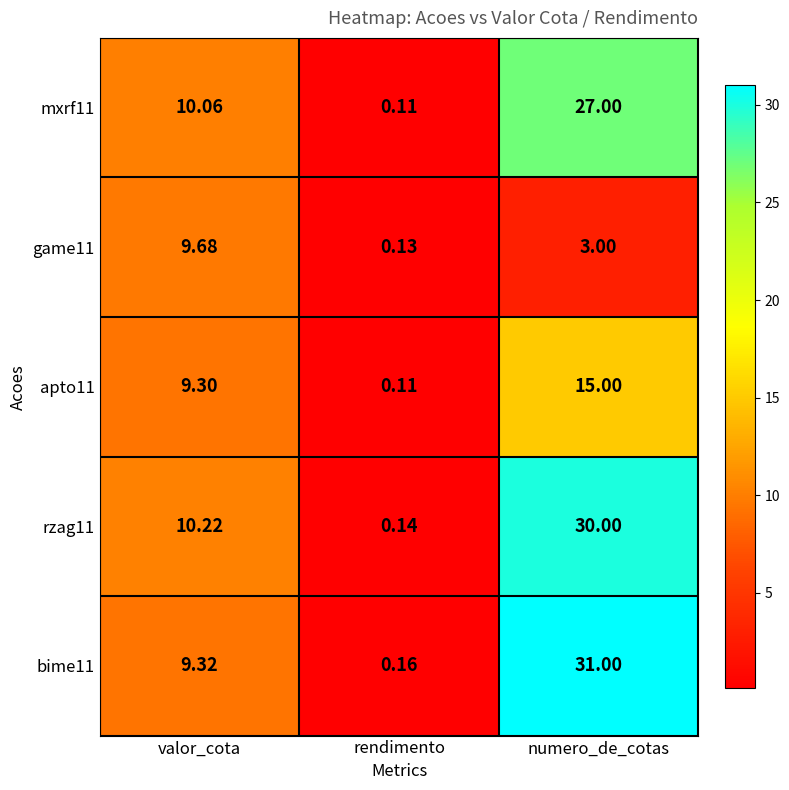

Which category has the highest value across all series?

numero_de_cotas